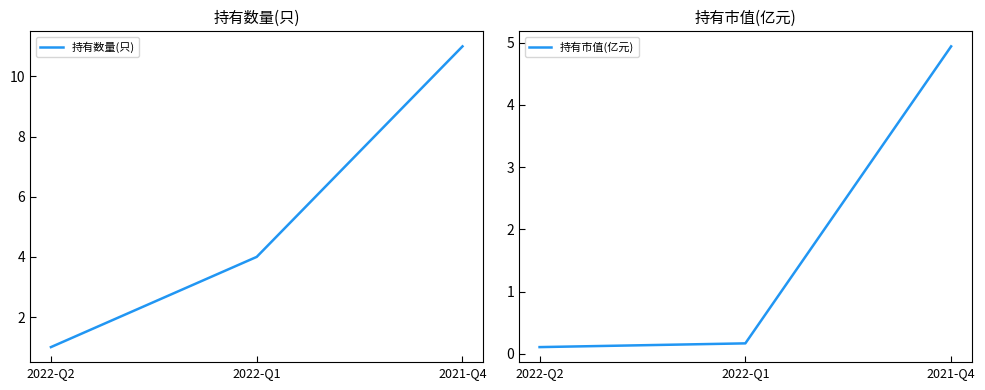

Reading left to right, list all the values displayed in this chart.

持有数量(只): 1.0	4.0	11.0
持有市值(亿元): 0.1	0.2	4.9